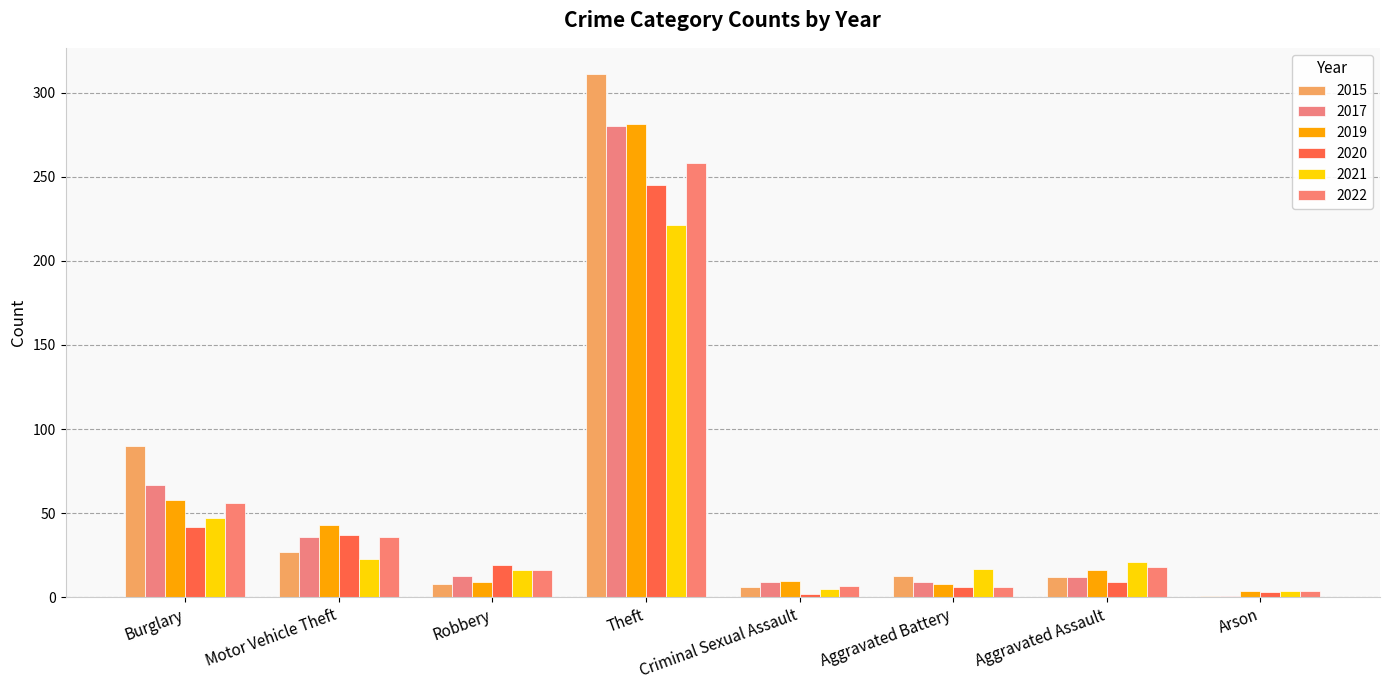

Does the chart contain stacked bars?

No